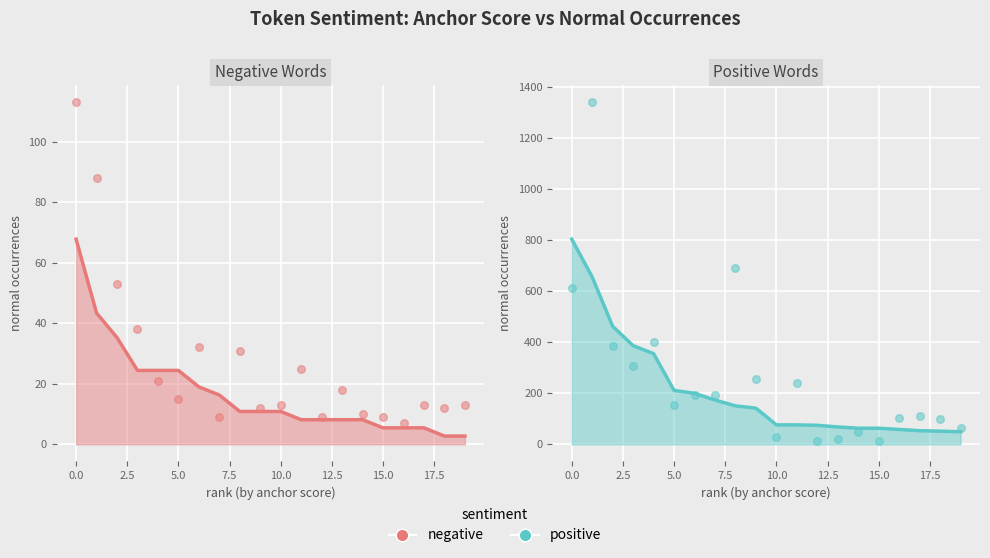

Is the value of normal (positive) at 2.5 greater than the value of normal (negative) at −2.5?

Yes